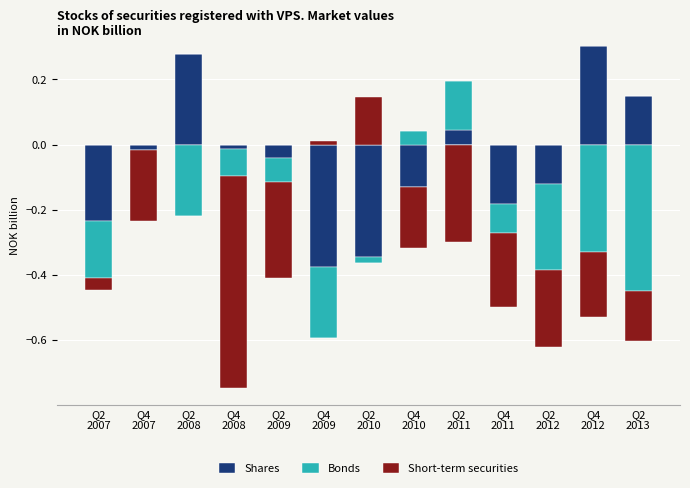

What is the maximum value shown in the chart?

0.3